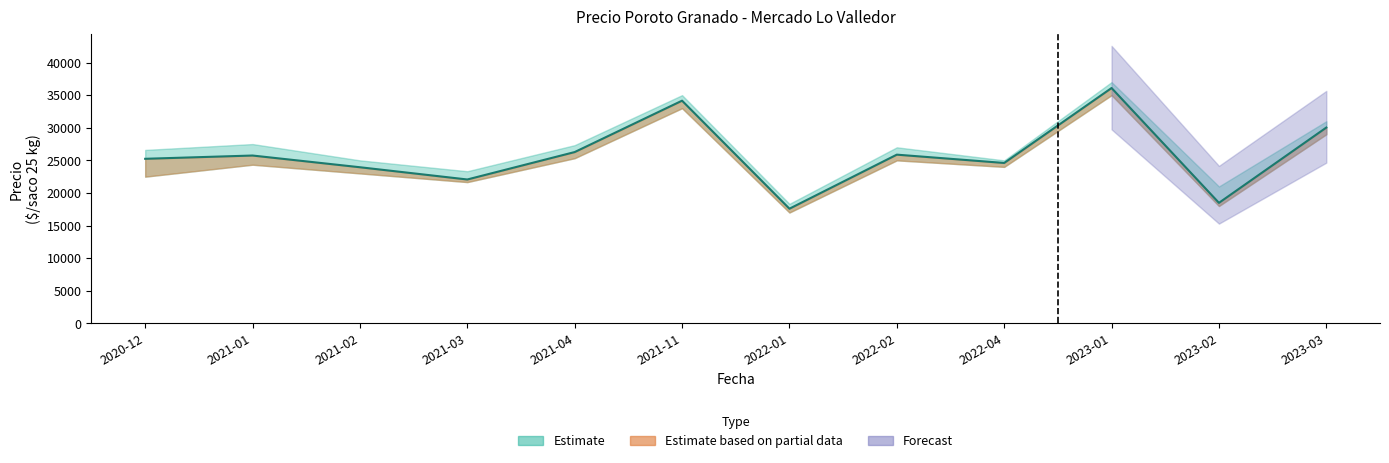

Is this an area chart (filled region under the line)?

No